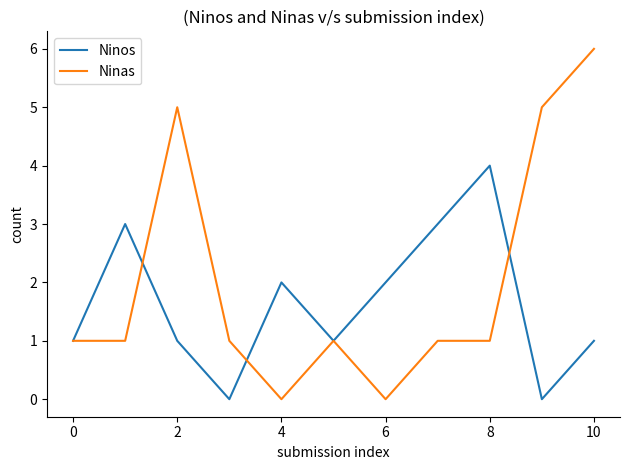

Does the chart have visible grid lines?

No